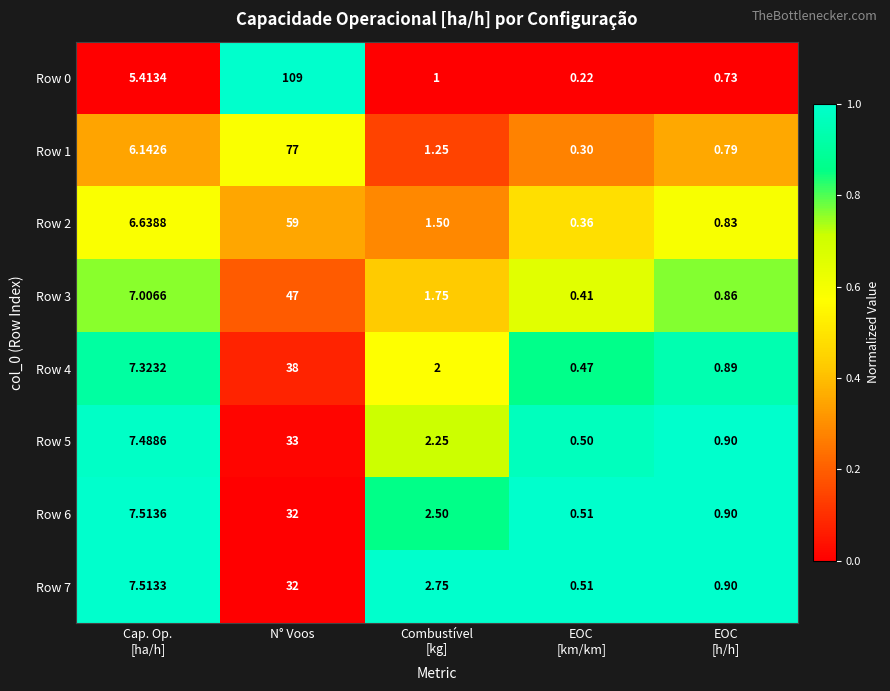

At which category is the sum across all series the highest?

N° Voos